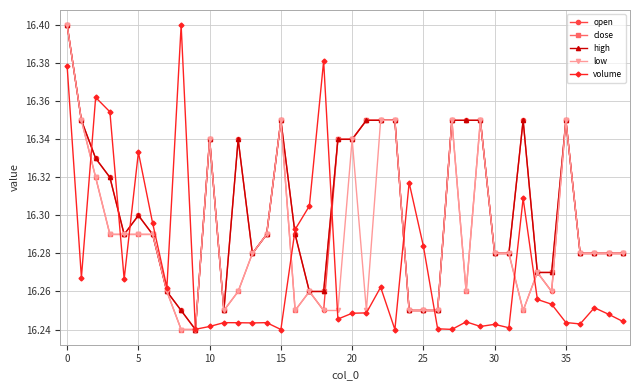

Count the volume values in the range 16 to 17.

40